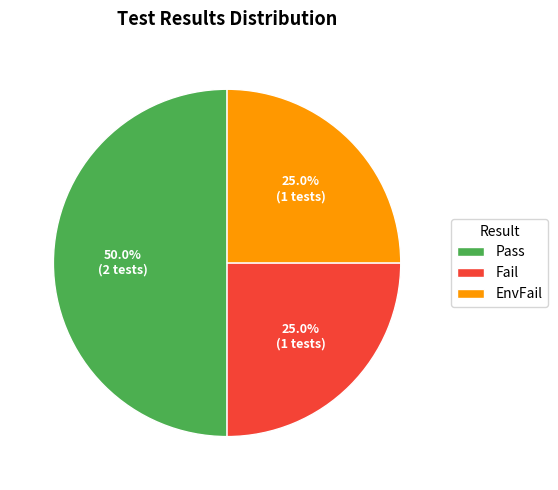

To the nearest percent, what percentage of the pie is Fail?

25%